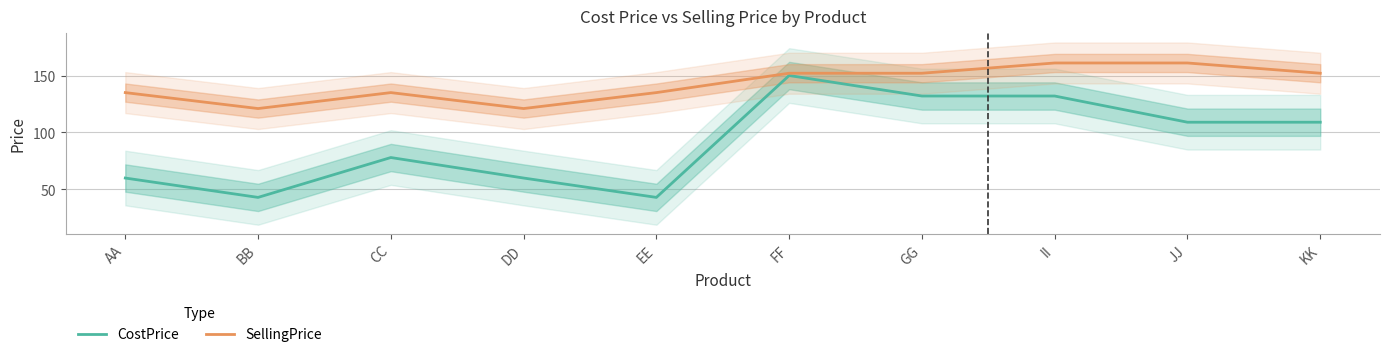

True or false: SellingPrice and CostPrice cross at least once.

False